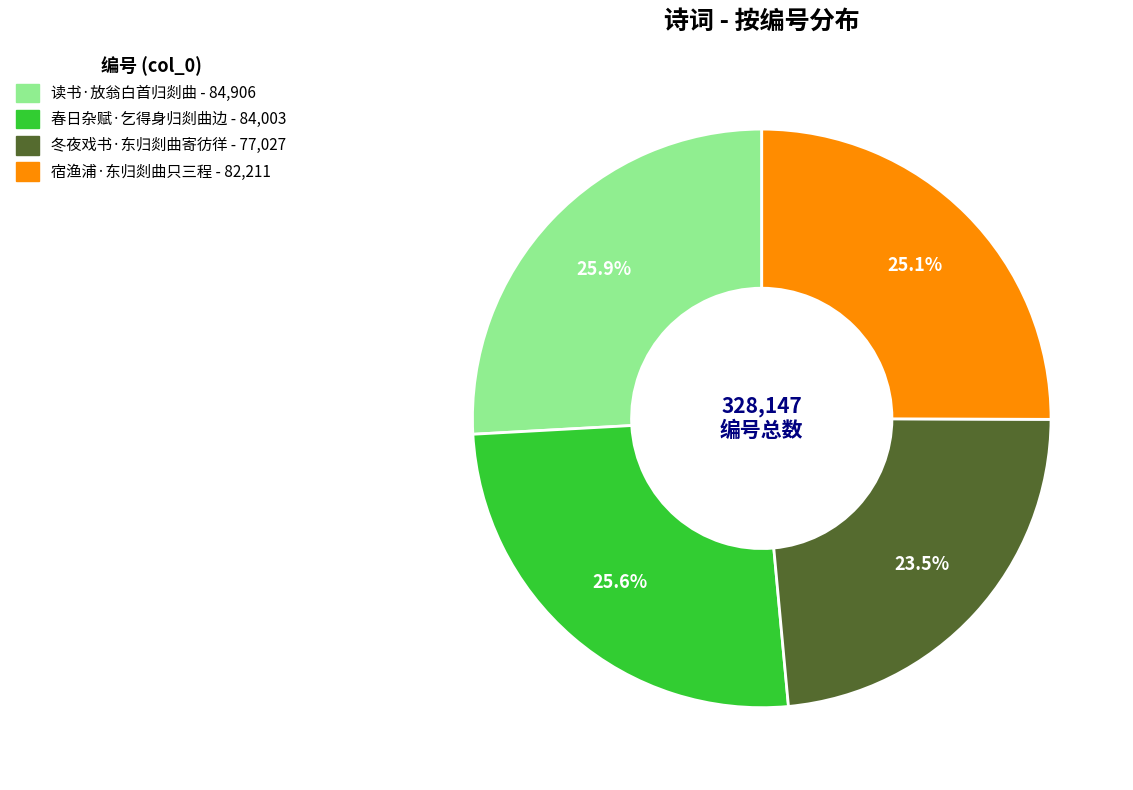

Do 宿渔浦·东归剡曲只三程 and 读书·放翁白首归剡曲 together represent more than half of the pie?

Yes